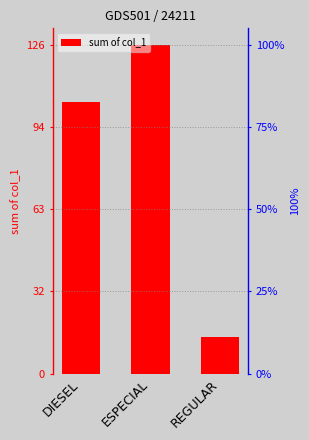

Reading left to right, what are all the values shown in this chart?

DIESEL=104	ESPECIAL=126	REGULAR=14